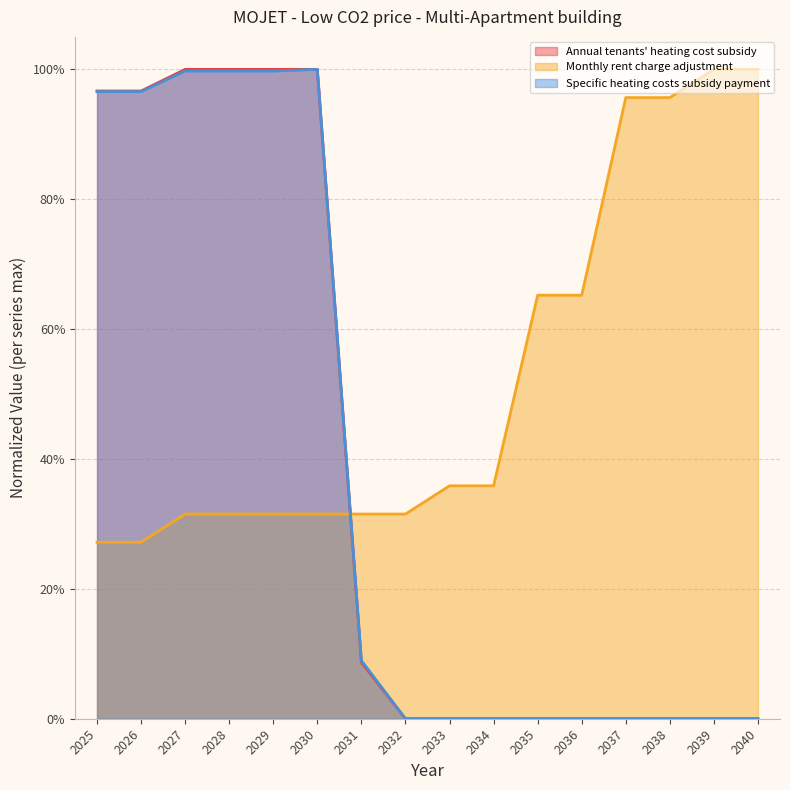

What are all the series names shown in the legend?

Annual tenants' heating cost subsidy, Monthly rent charge adjustment, Specific heating costs subsidy payment